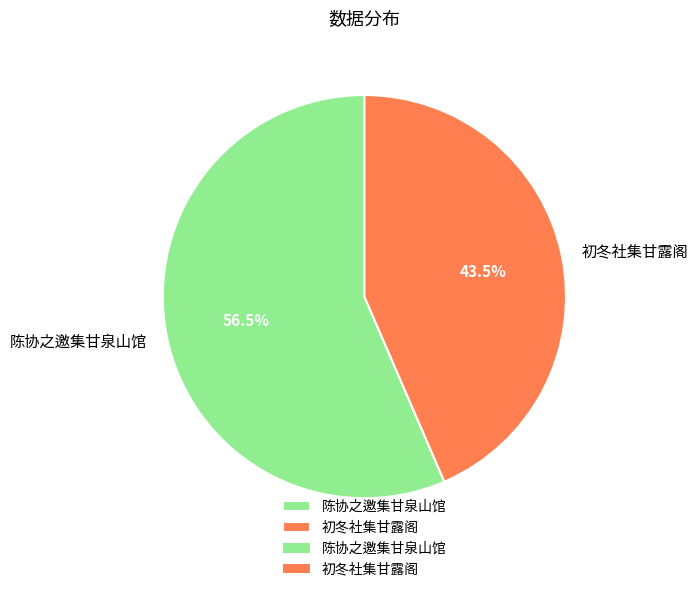

Does 初冬社集甘露阁 account for over 50% of the chart?

No